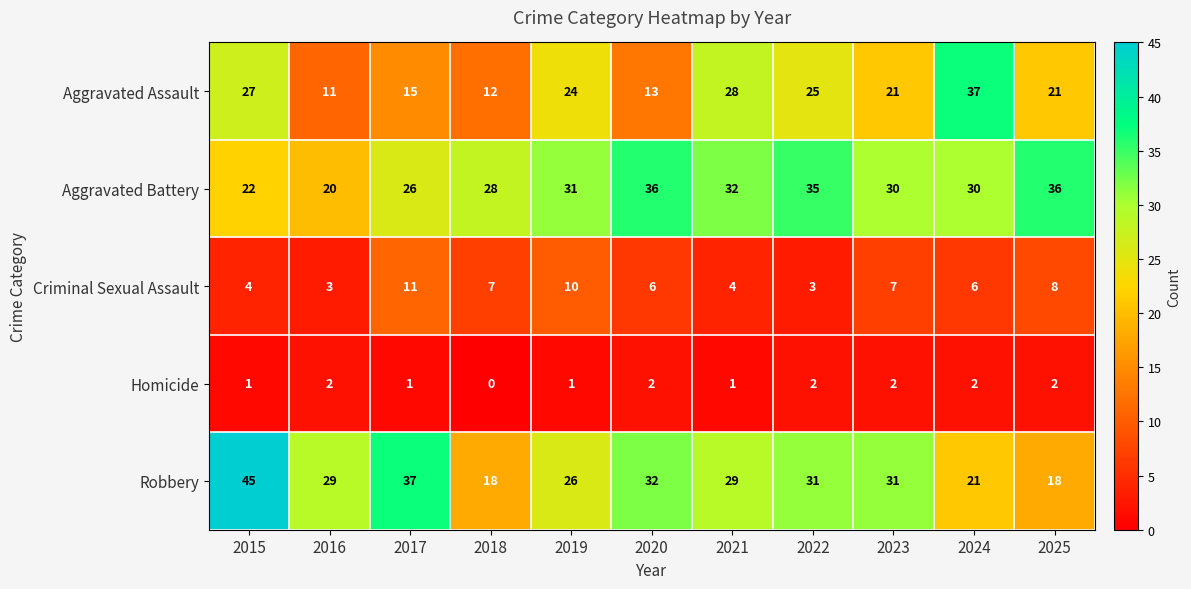

Which series has the largest total across all categories?

Aggravated Battery